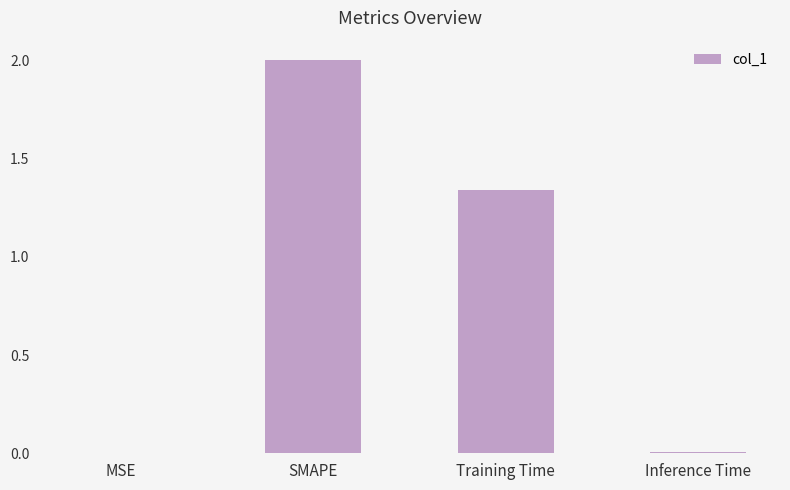

At which category does the chart reach its peak across all series?

SMAPE